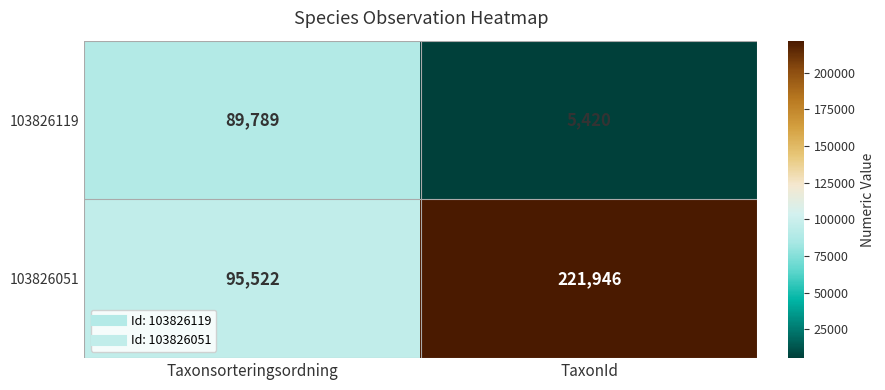

What is the difference between the 103826051 values at Taxonsorteringsordning and TaxonId?

126424